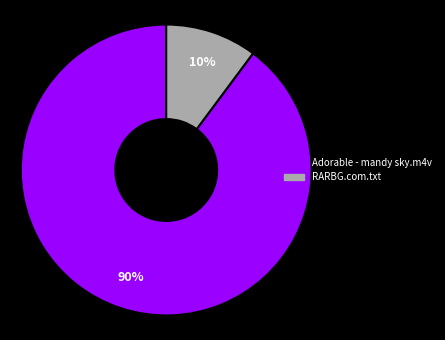

Which category has the biggest portion of the pie?

Adorable - mandy sky.m4v